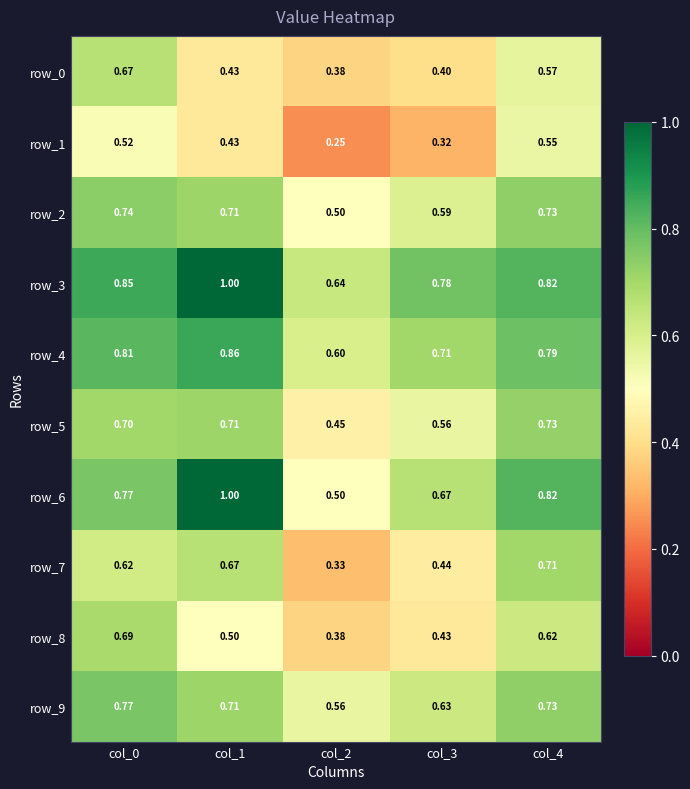

Is the value of row_4 at col_4 greater than the value of row_9 at col_2?

Yes